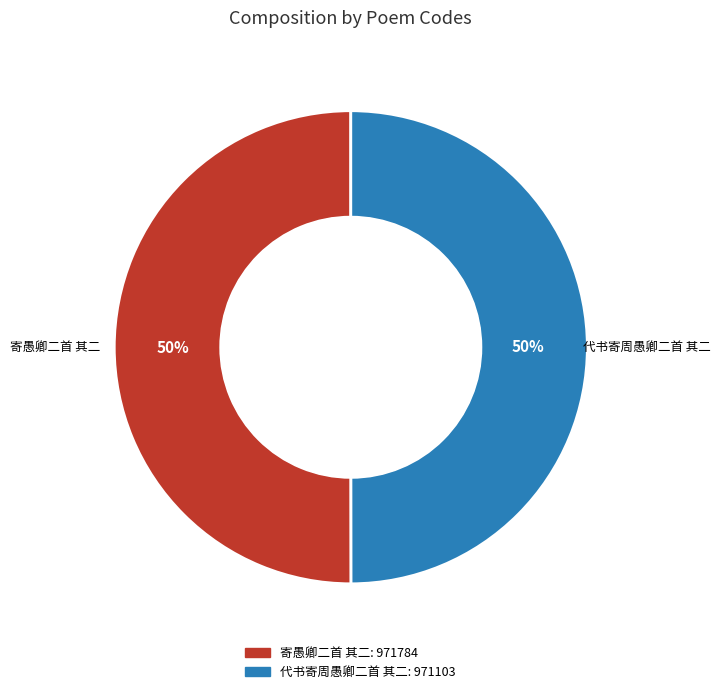

What is the ratio of the value at 寄愚卿二首 其二 to the value at 代书寄周愚卿二首 其二?

1.0